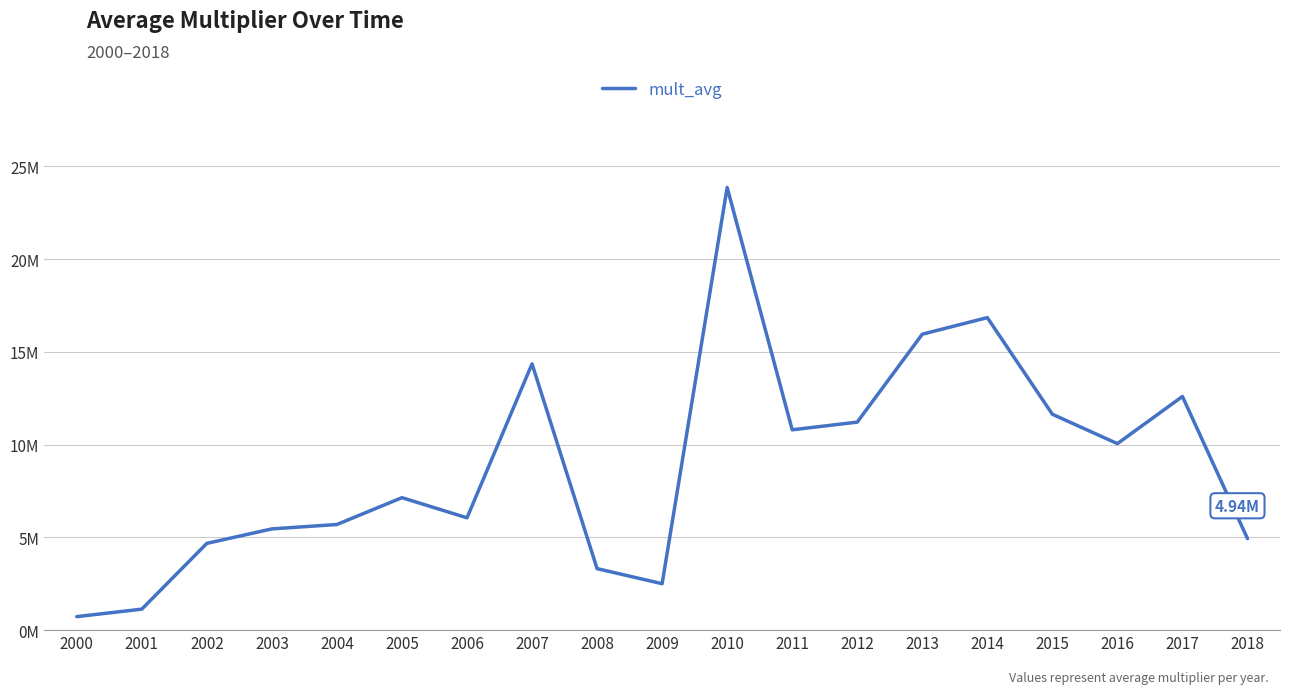

How many interior local peaks (higher than both neighbors) does the data have?

5